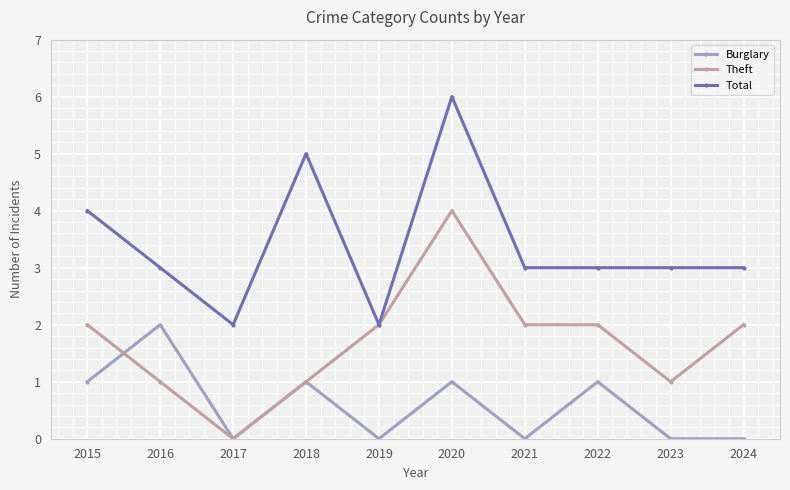

Rank the series by their average value, from lowest to highest.

Burglary, Theft, Total